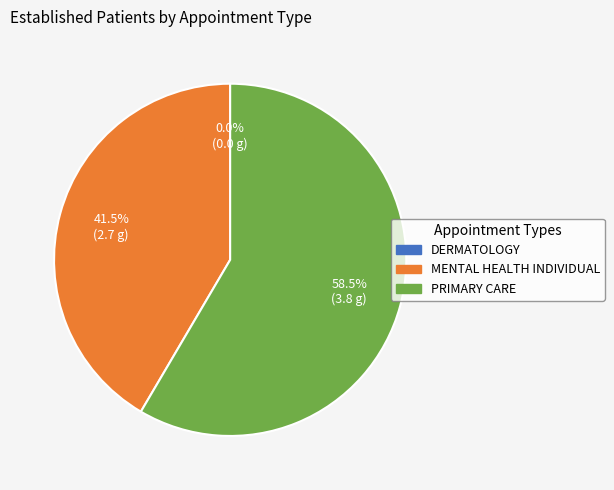

To the nearest percent, what is the combined percentage of DERMATOLOGY and PRIMARY CARE?

58%